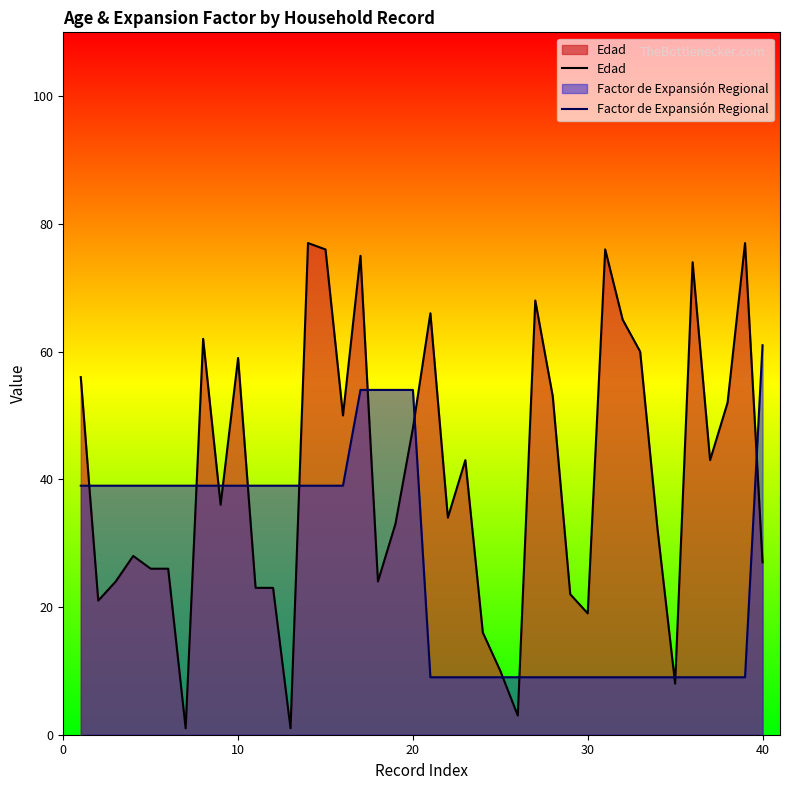

At how many categories does at least one series exceed 15?

37